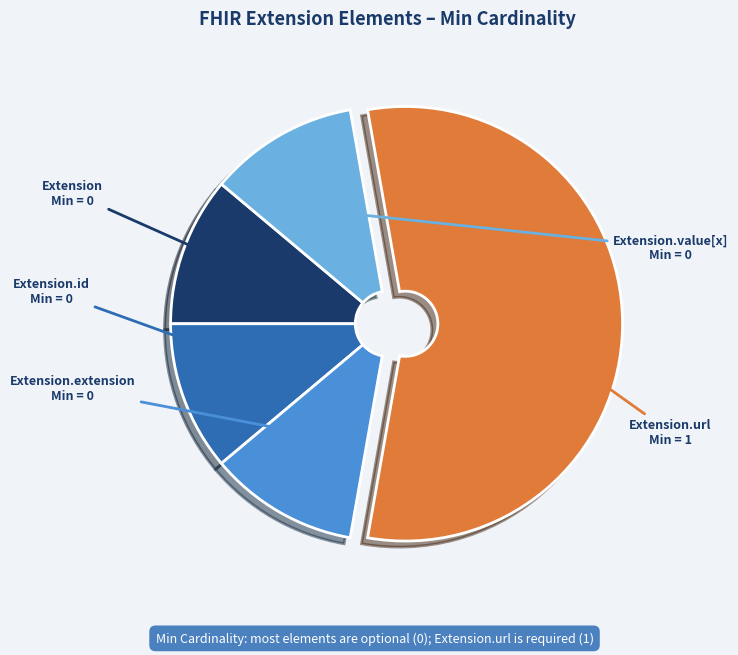

True or false: Extension.id accounts for 6% of the total.

False